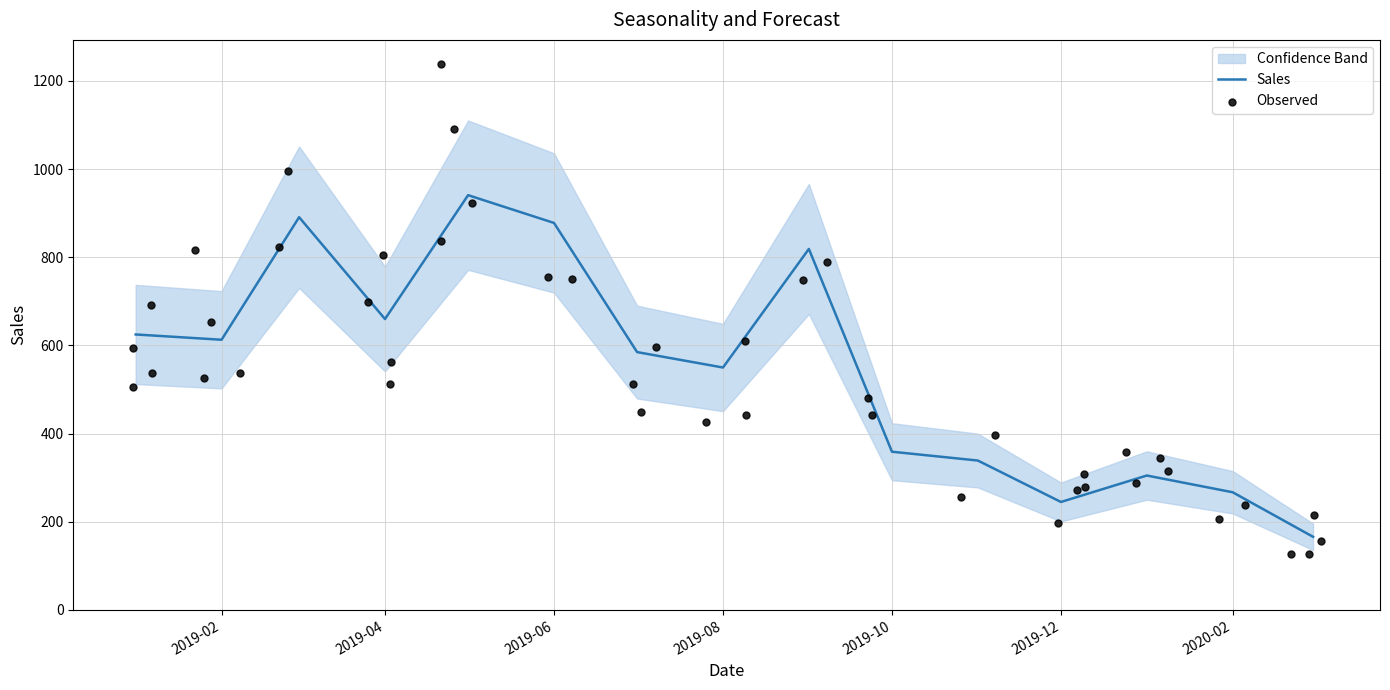

What is the minimum value for Sales?

166